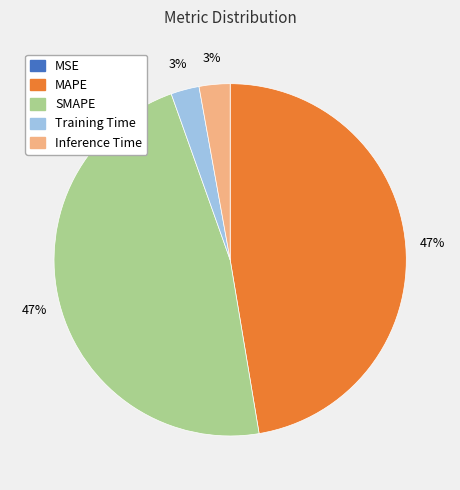

What percentage is the MAPE slice, to the nearest percent?

47%